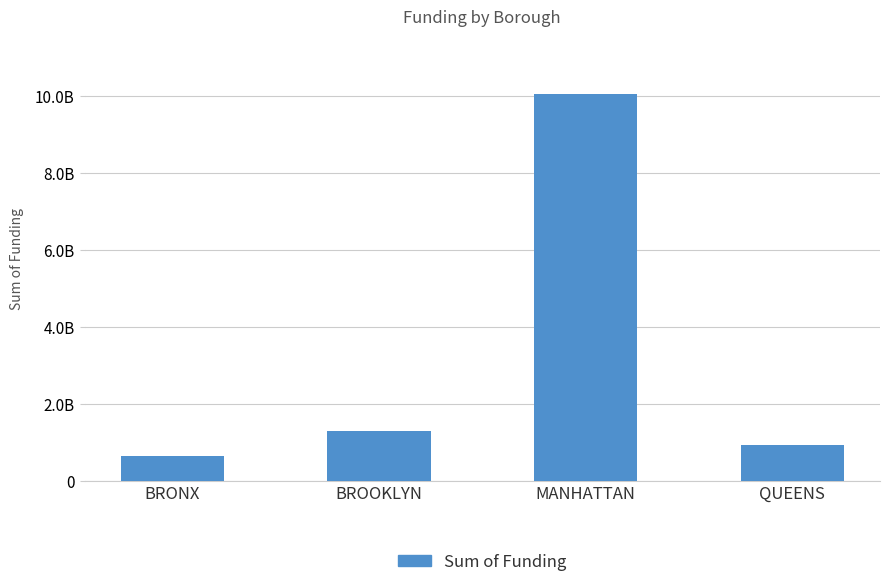

Reading left to right, list all the values displayed in this chart.

646551521	1279316687	10040780324	932907467